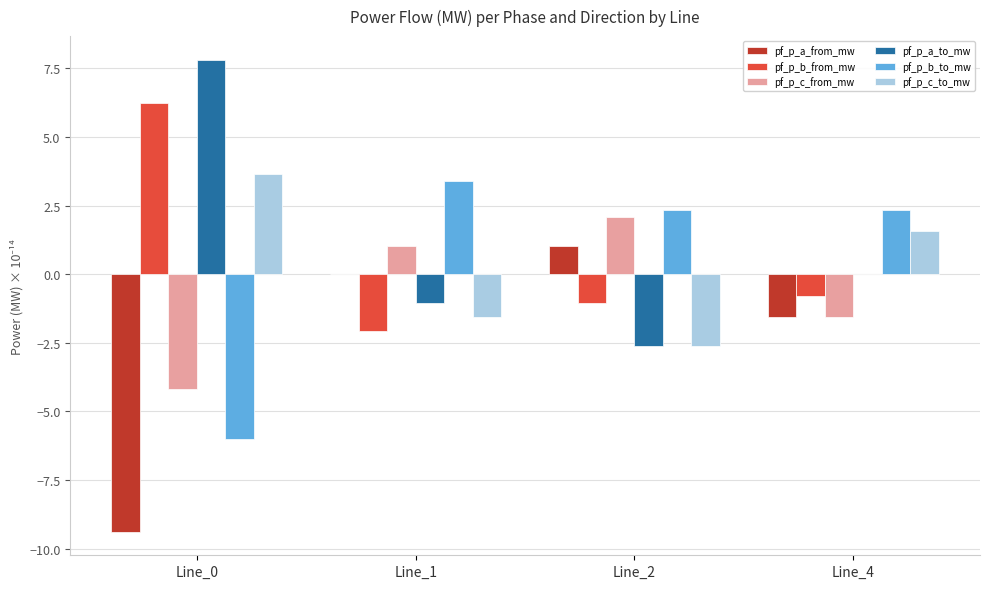

Count the number of categories in the chart.

4